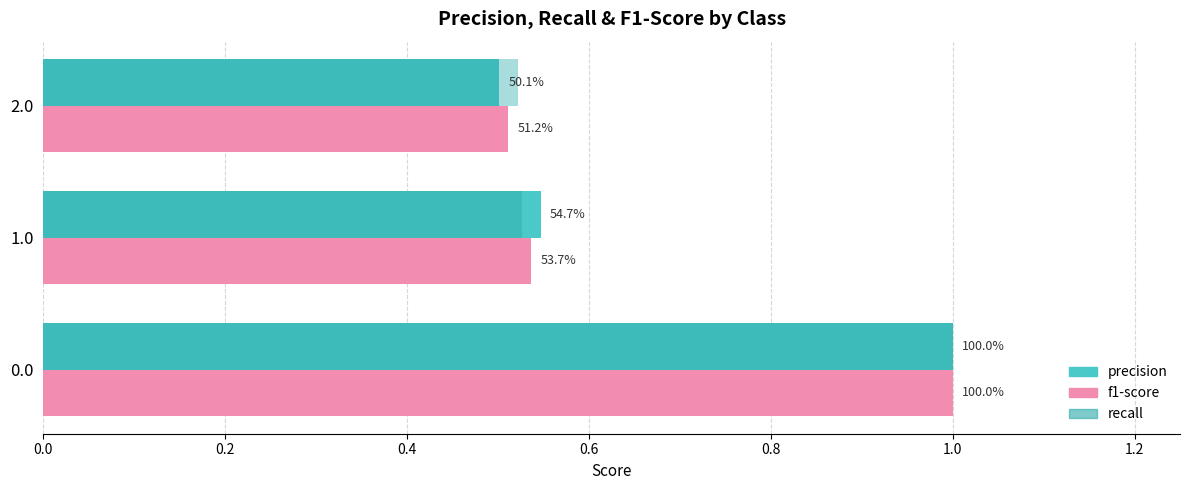

What are all the series names shown in the legend?

precision, f1-score, recall